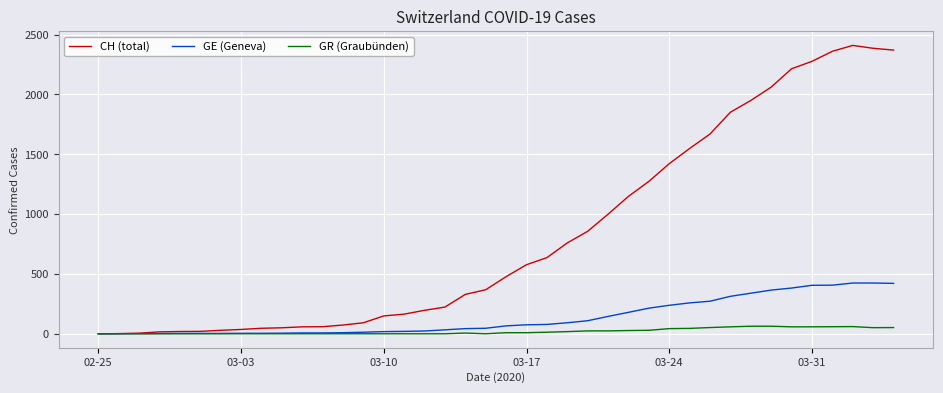

List the series in order of their peak value, lowest first.

GR (Graubünden), GE (Geneva), CH (total)